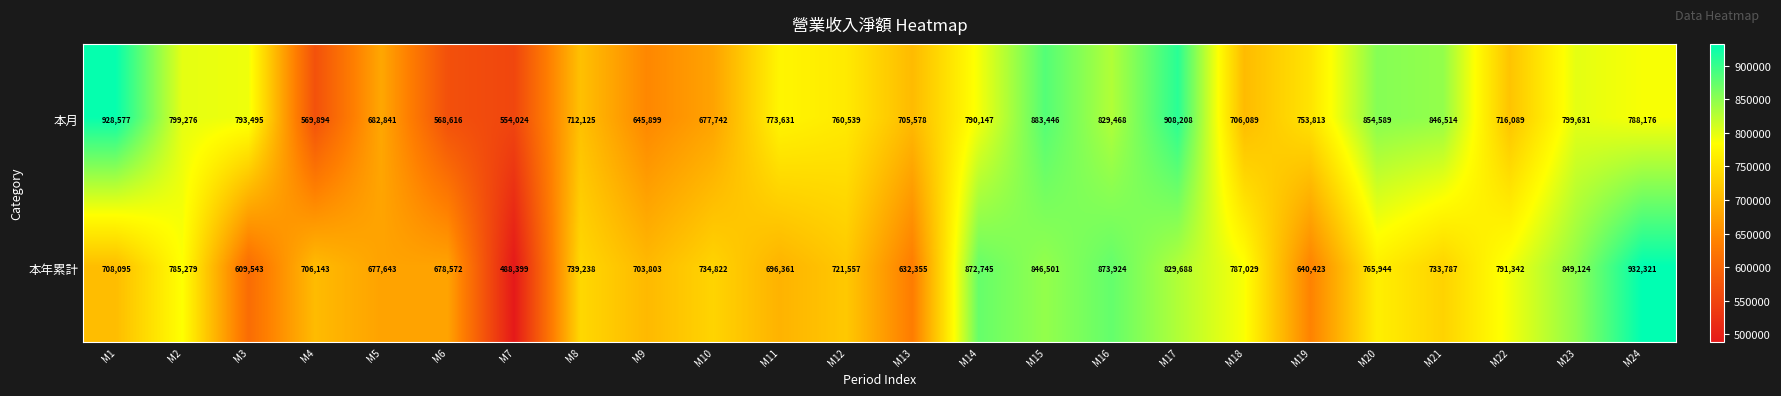

What is the spread (max minus min) of values at M7?

65625